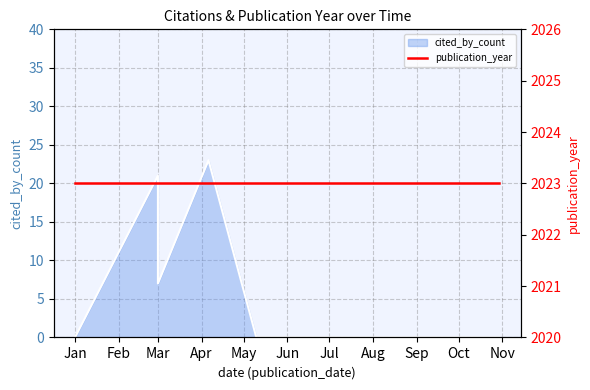

The value at 2023-05-10 is -11. True or false?

False